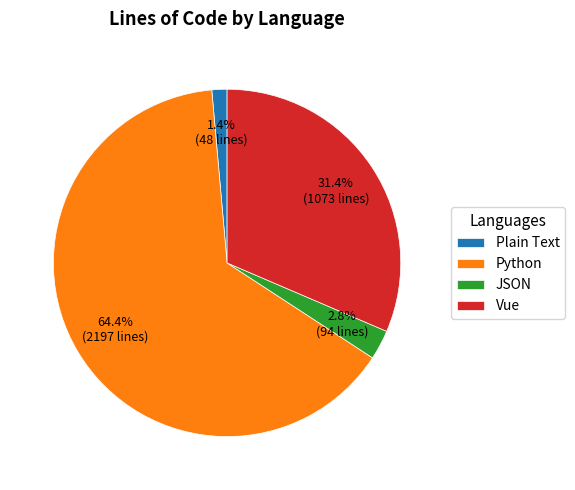

To the nearest percent, what portion does JSON represent?

3%